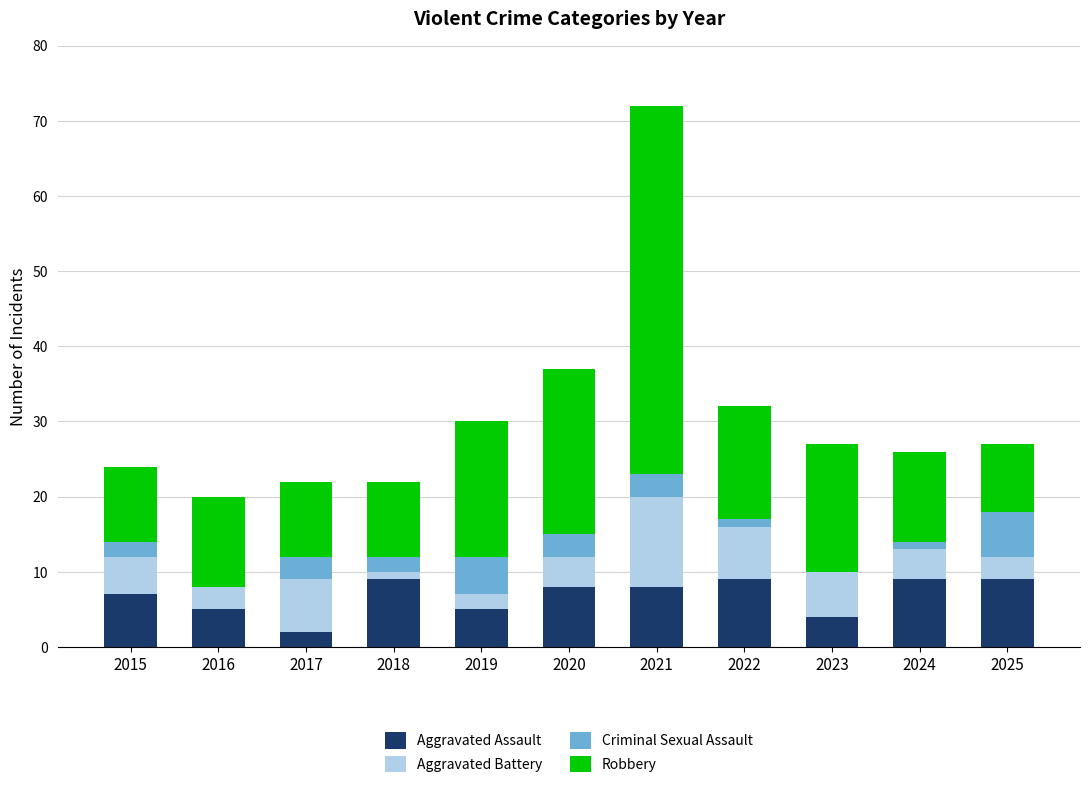

The value of Aggravated Assault at 2018 is 3. True or false?

False